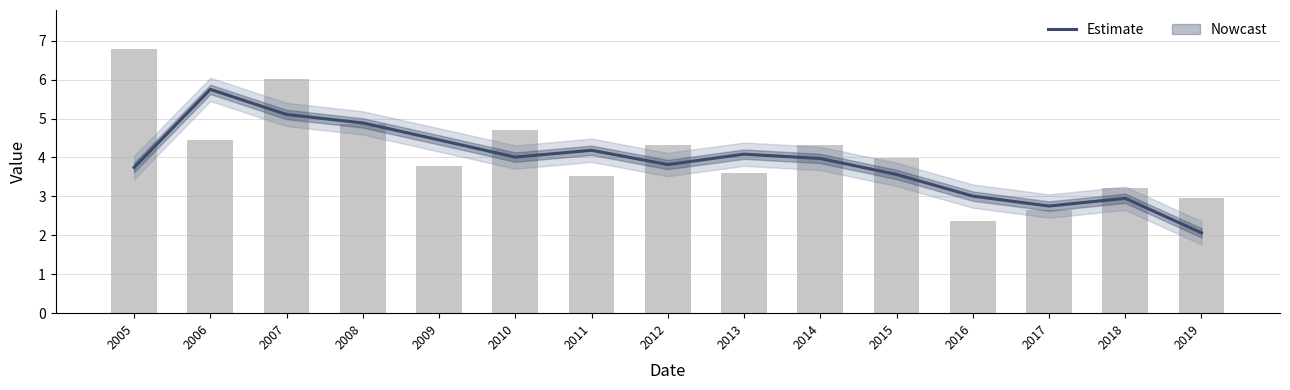

Is it true that the value at 2010 is 4.0?

True